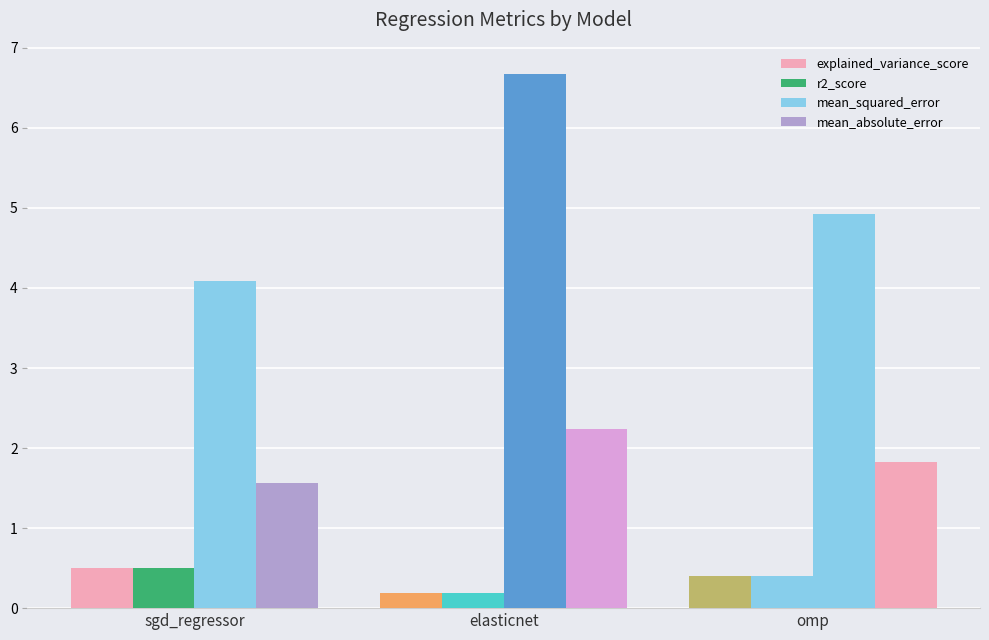

Between elasticnet and omp, which series saw the biggest shift?

mean_squared_error